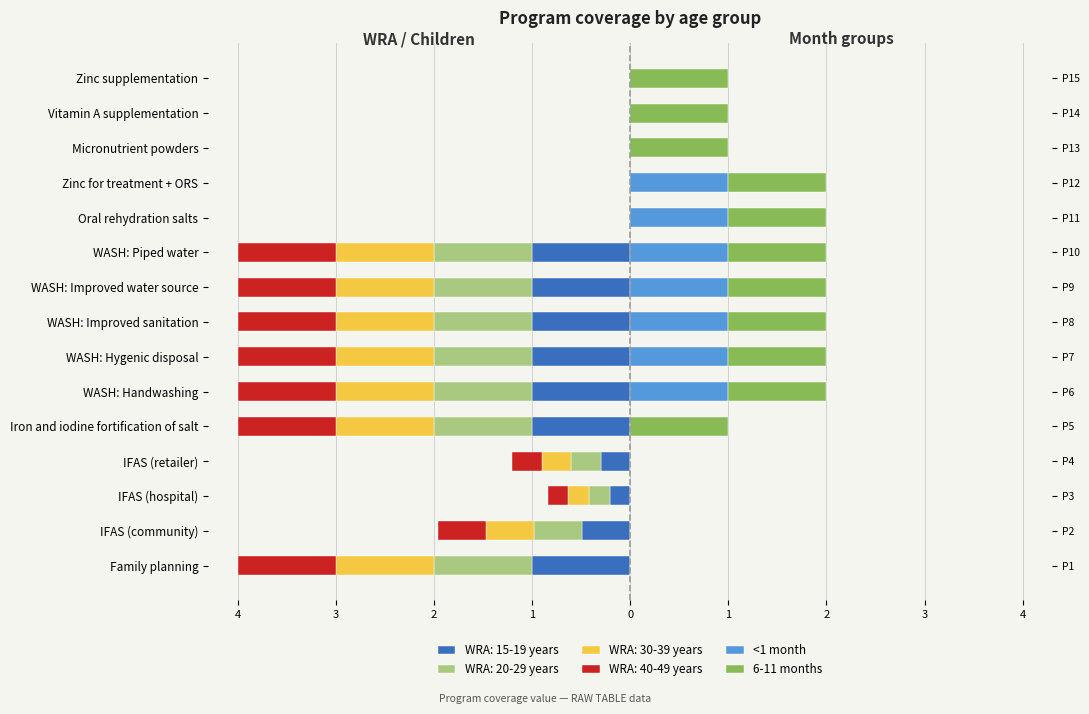

Which has a higher value, Micronutrient powders or Family planning?

Micronutrient powders